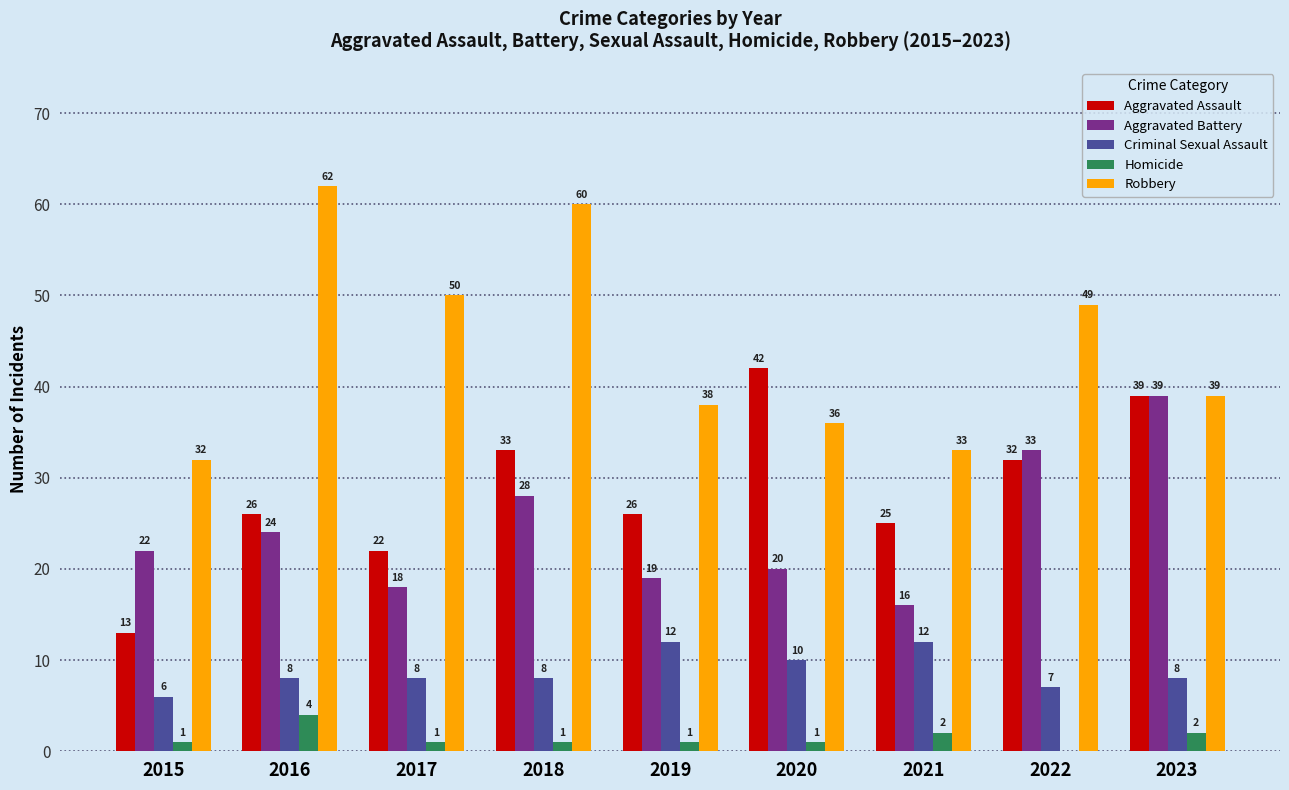

Where does the Robbery series first go above 39?

2016